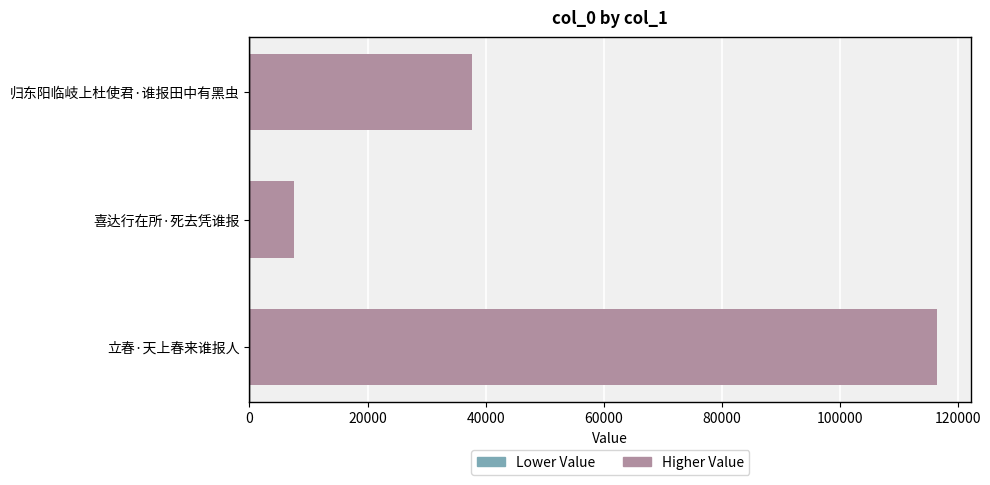

Does the chart contain stacked bars?

No